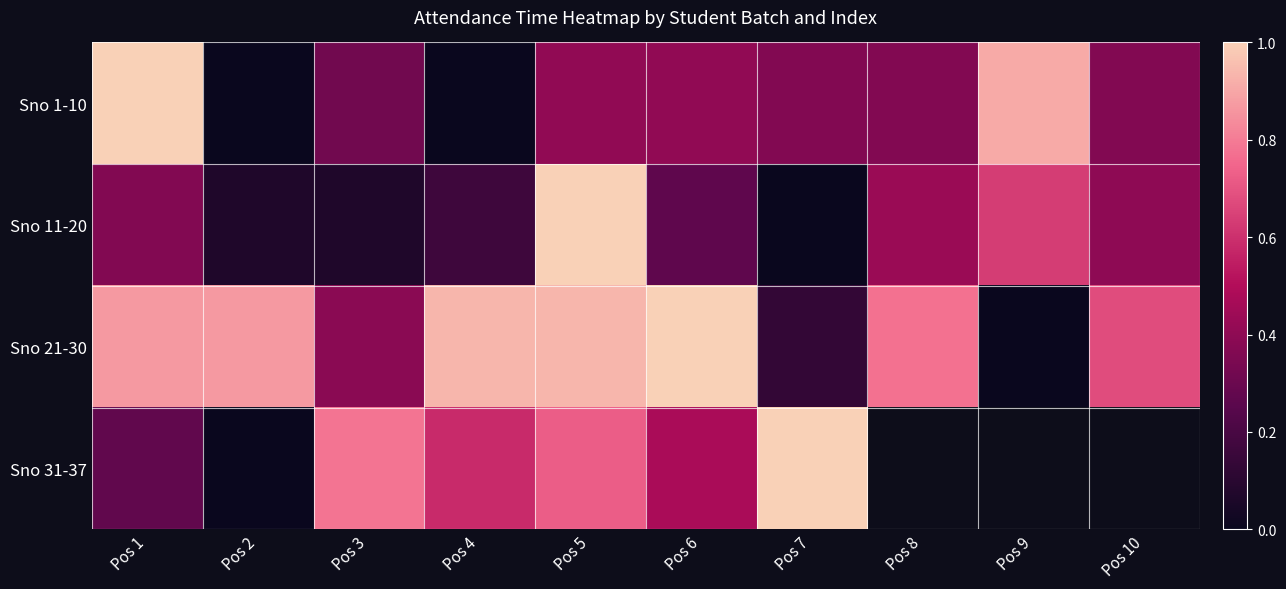

True or false: Sno 21-30 has a value of 0.8 at Pos 8.

True